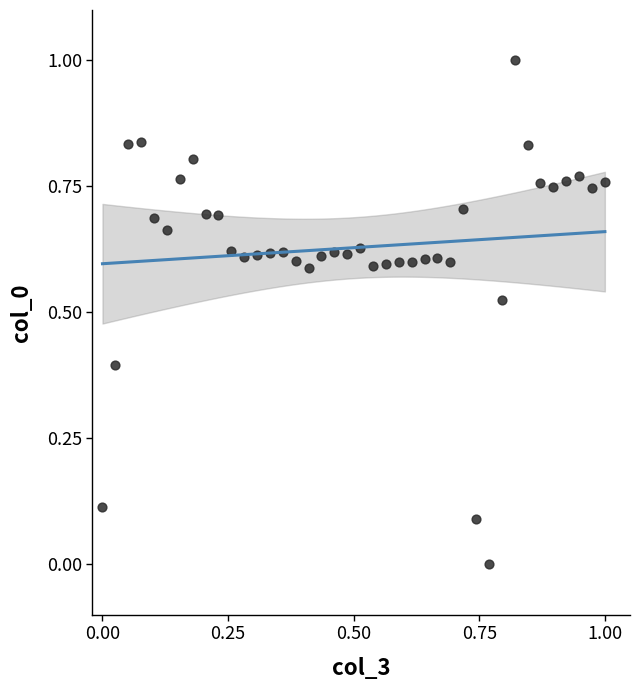

What is the range of X values (max minus min)?

1.0